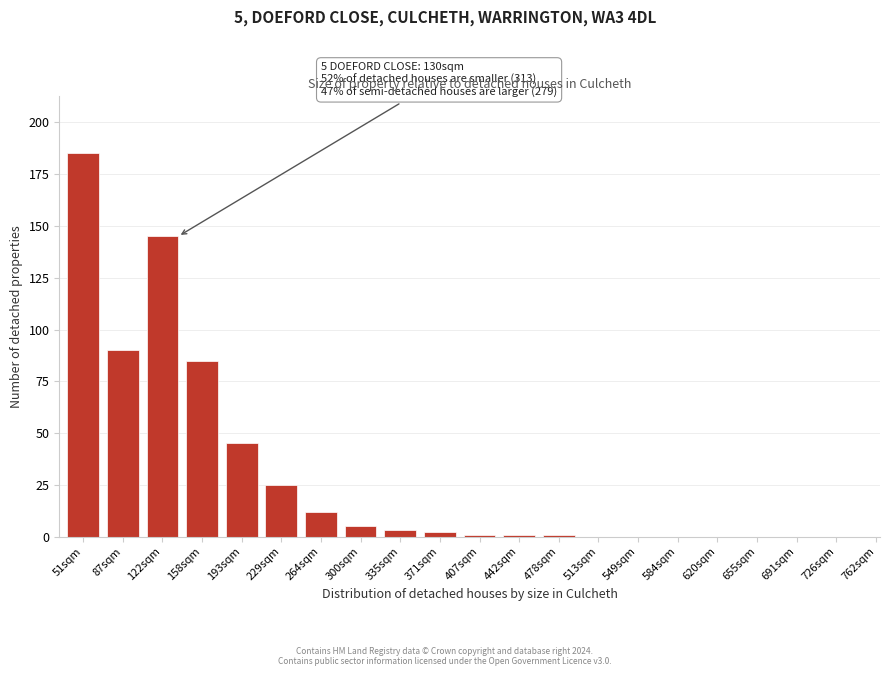

Reading left to right, transcribe all the data shown in this chart.

51sqm=185	87sqm=90	122sqm=145	158sqm=85	193sqm=45	229sqm=25	264sqm=12	300sqm=5	335sqm=3	371sqm=2	407sqm=1	442sqm=1	478sqm=1	513sqm=0	549sqm=0	584sqm=0	620sqm=0	655sqm=0	691sqm=0	726sqm=0